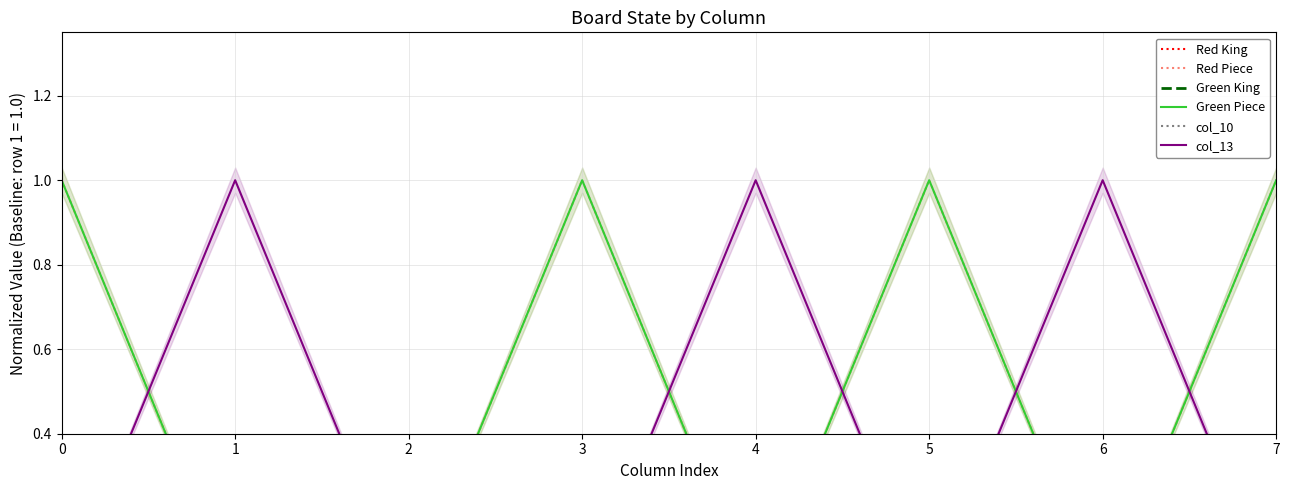

Where do col_13 and Green Piece first cross each other?

0 and 1